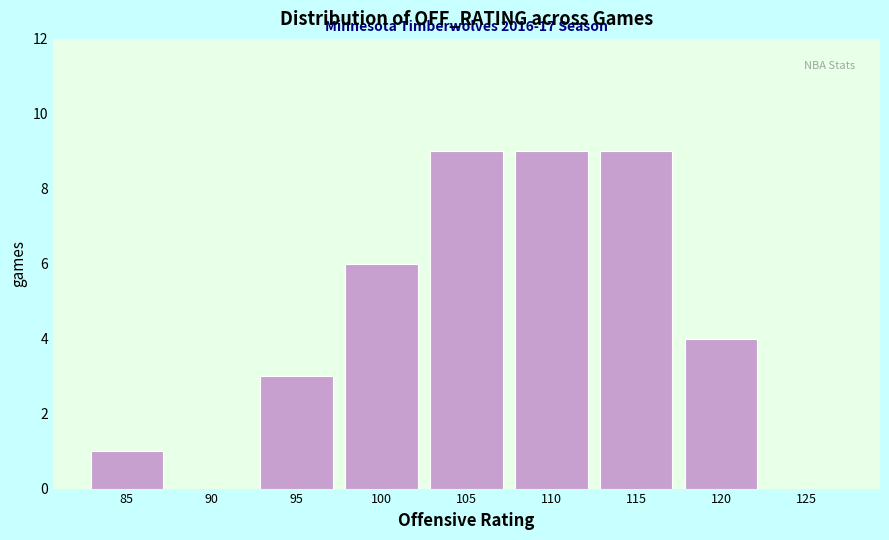

Reading right to left, extract all data points from this chart.

125=0	120=4	115=9	110=9	105=9	100=6	95=3	90=0	85=1